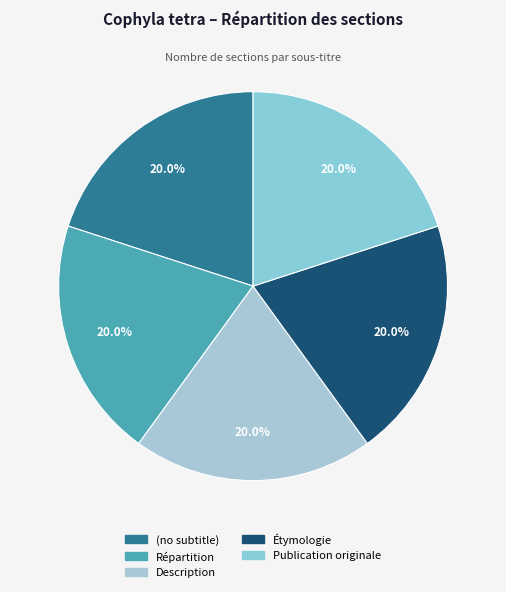

Does Publication originale account for over 50% of the chart?

No